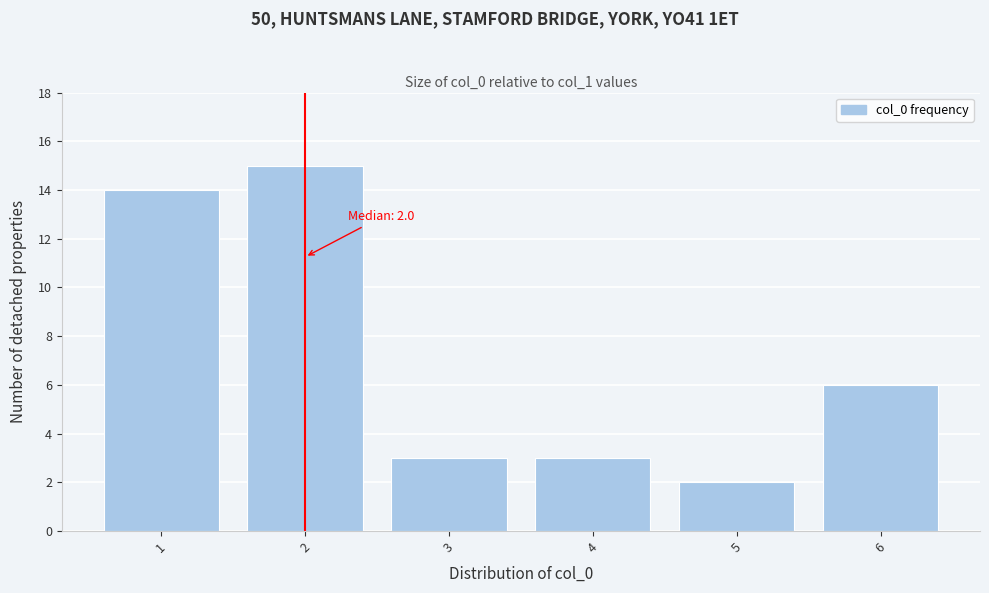

Reading right to left, transcribe all the data shown in this chart.

6=6	5=2	4=3	3=3	2=15	1=14